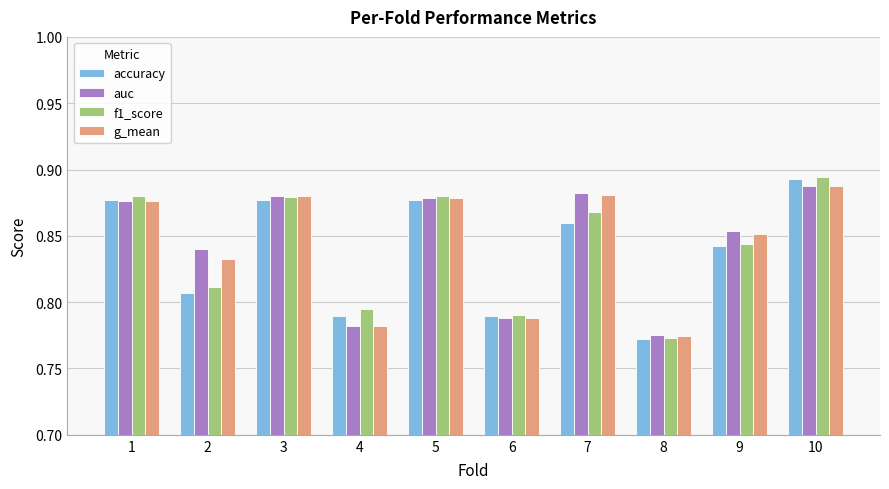

Which series has the largest range (max minus min)?

f1_score